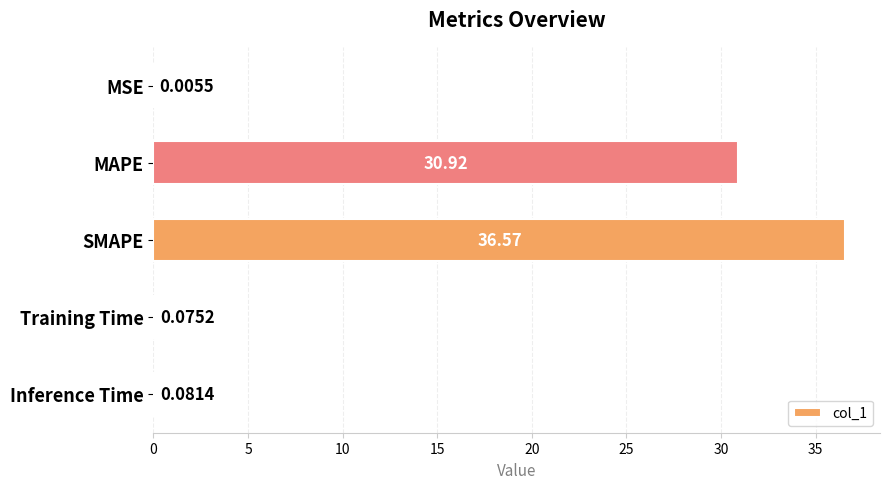

What is the sum of all values?

67.7